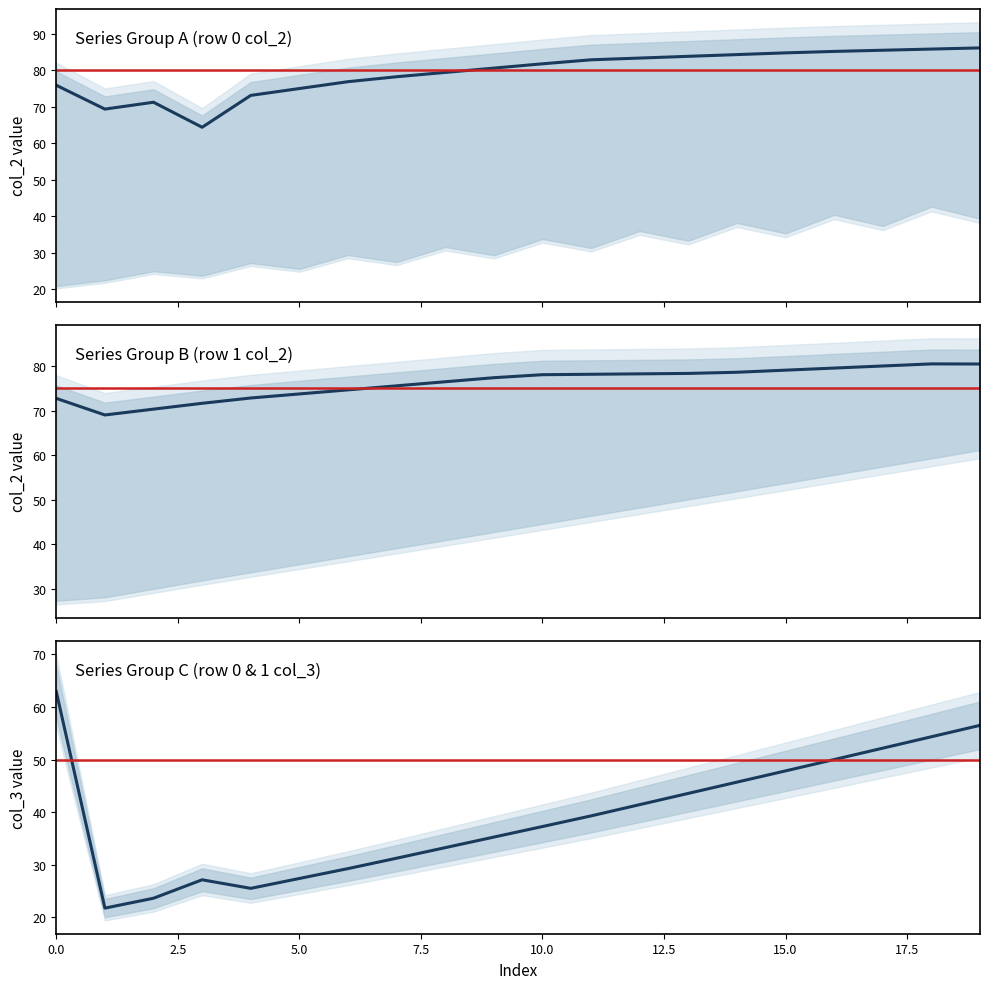

What is the spread (max minus min) of values at 8?

46.1